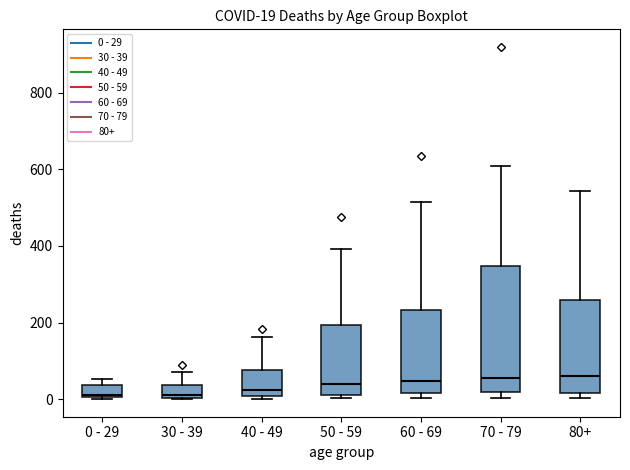

Comparing the boxes themselves (not the whiskers), which one is the tallest?

70 - 79